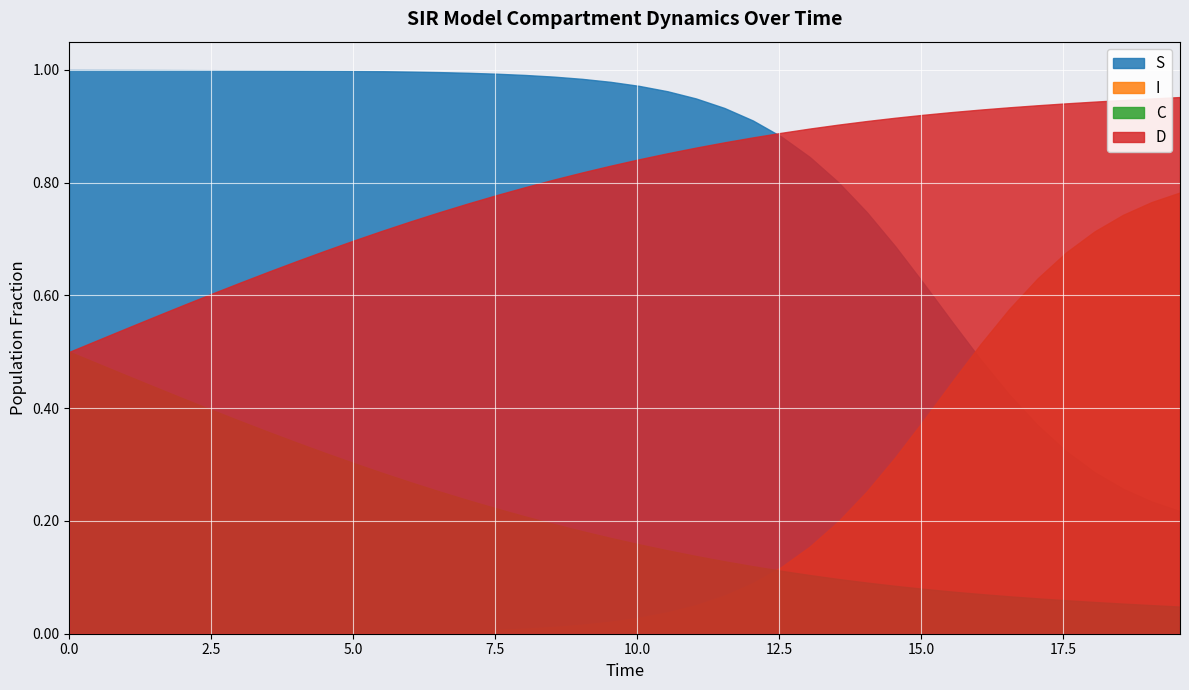

What is the difference between the maximum and minimum values in the I series?

0.8